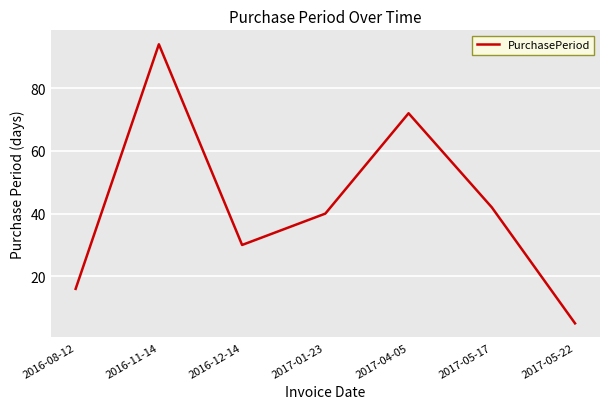

At which category does the data reach its first local valley?

2016-12-14